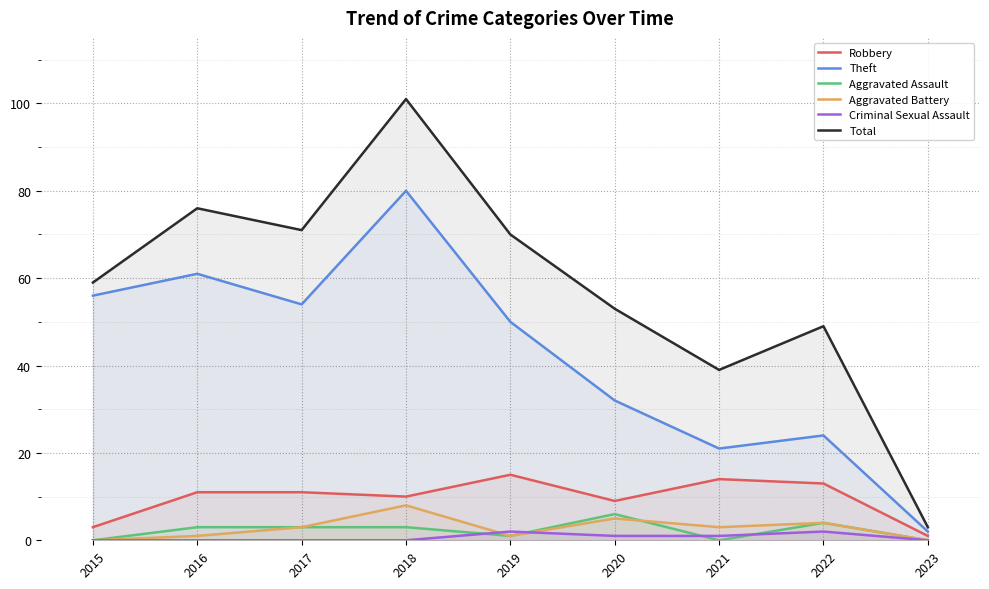

Reading right to left, what are all the values shown in this chart?

Robbery: 1	13	14	9	15	10	11	11	3
Theft: 2	24	21	32	50	80	54	61	56
Aggravated Assault: 0	4	0	6	1	3	3	3	0
Aggravated Battery: 0	4	3	5	1	8	3	1	0
Criminal Sexual Assault: 0	2	1	1	2	0	0	0	0
Total: 3	49	39	53	70	101	71	76	59